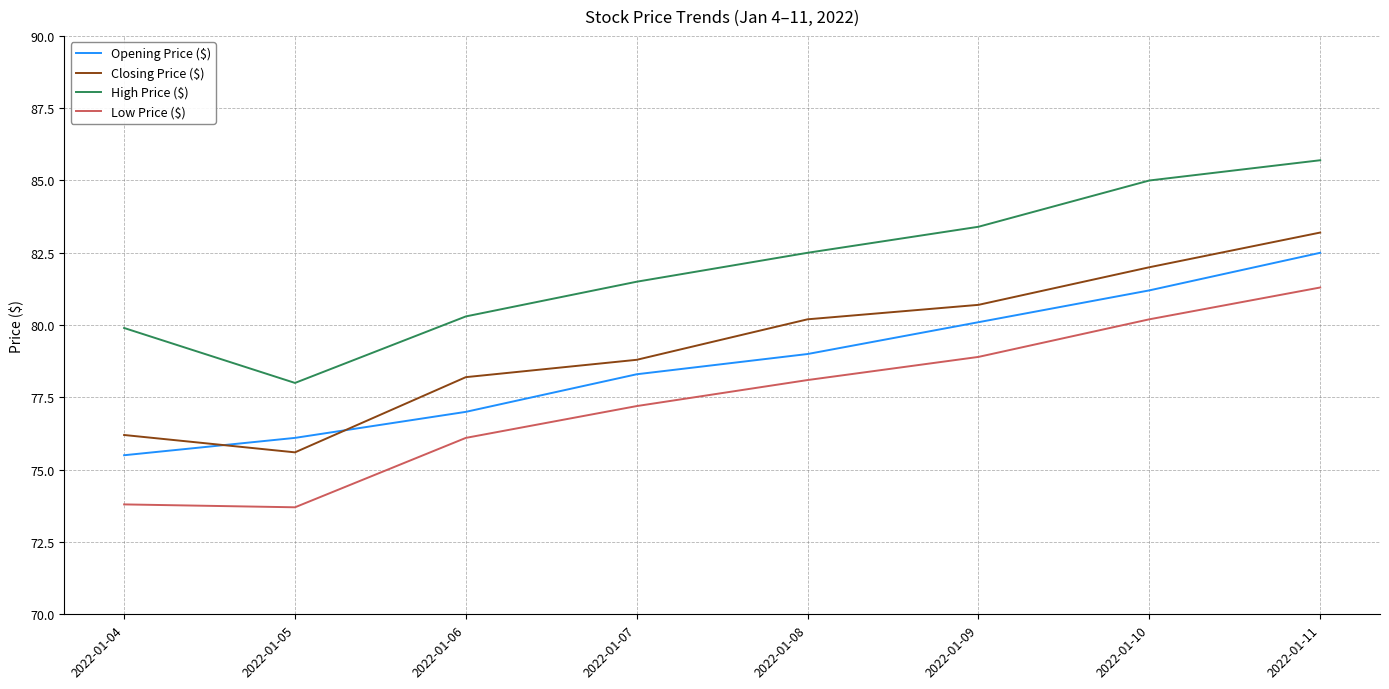

At which category is the sum across all series the highest?

2022-01-11